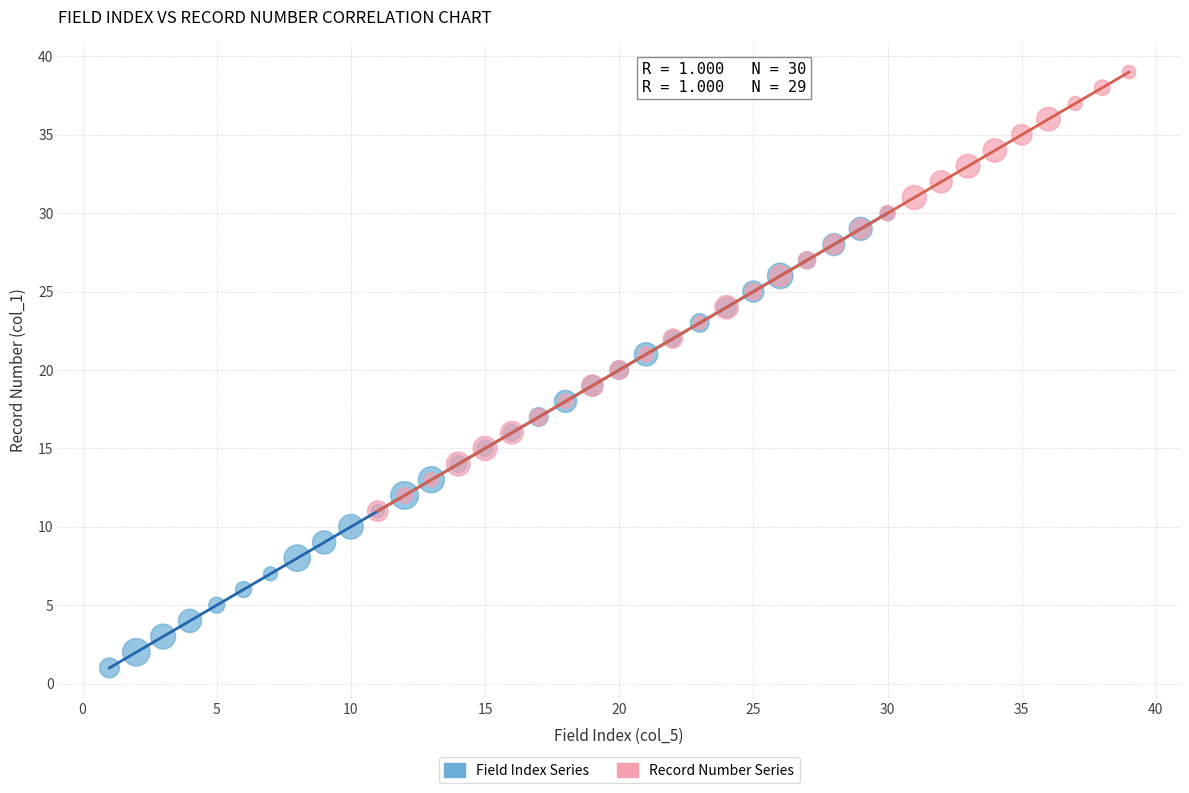

Which series reaches the maximum Y coordinate?

Record Number Series